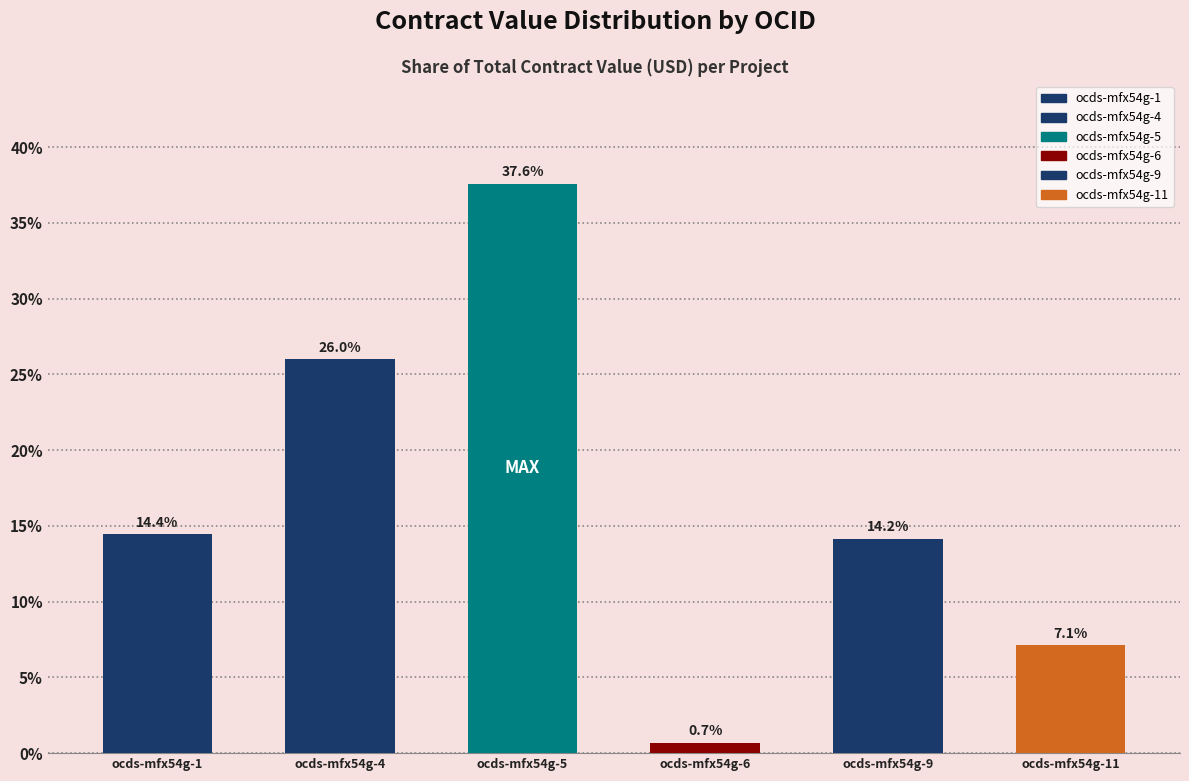

What is the sum of all values?

100.0